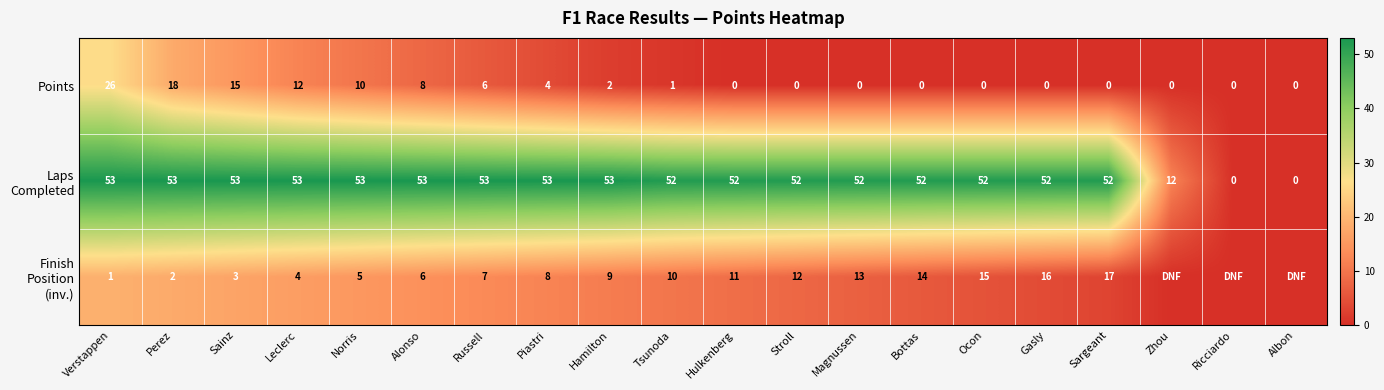

Which has a higher value, Sainz or Perez?

Perez